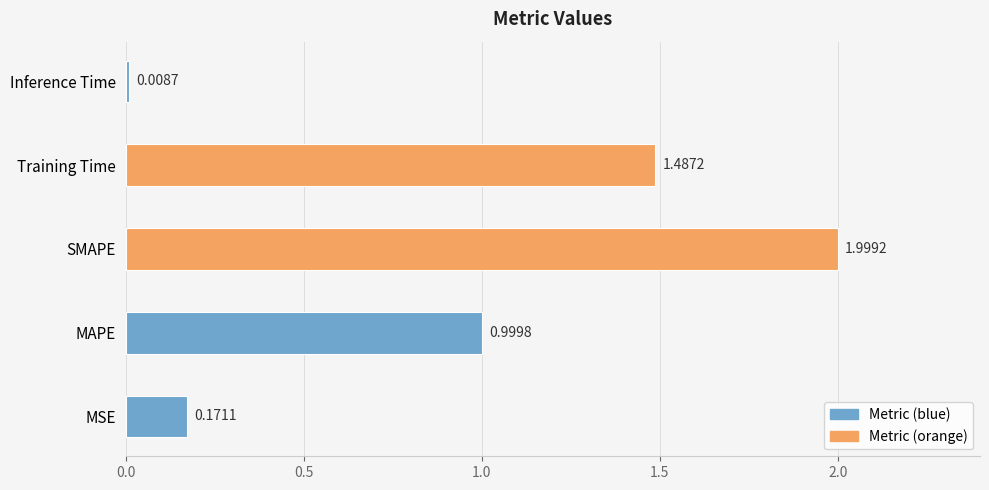

Between MAPE and SMAPE, which is larger?

SMAPE